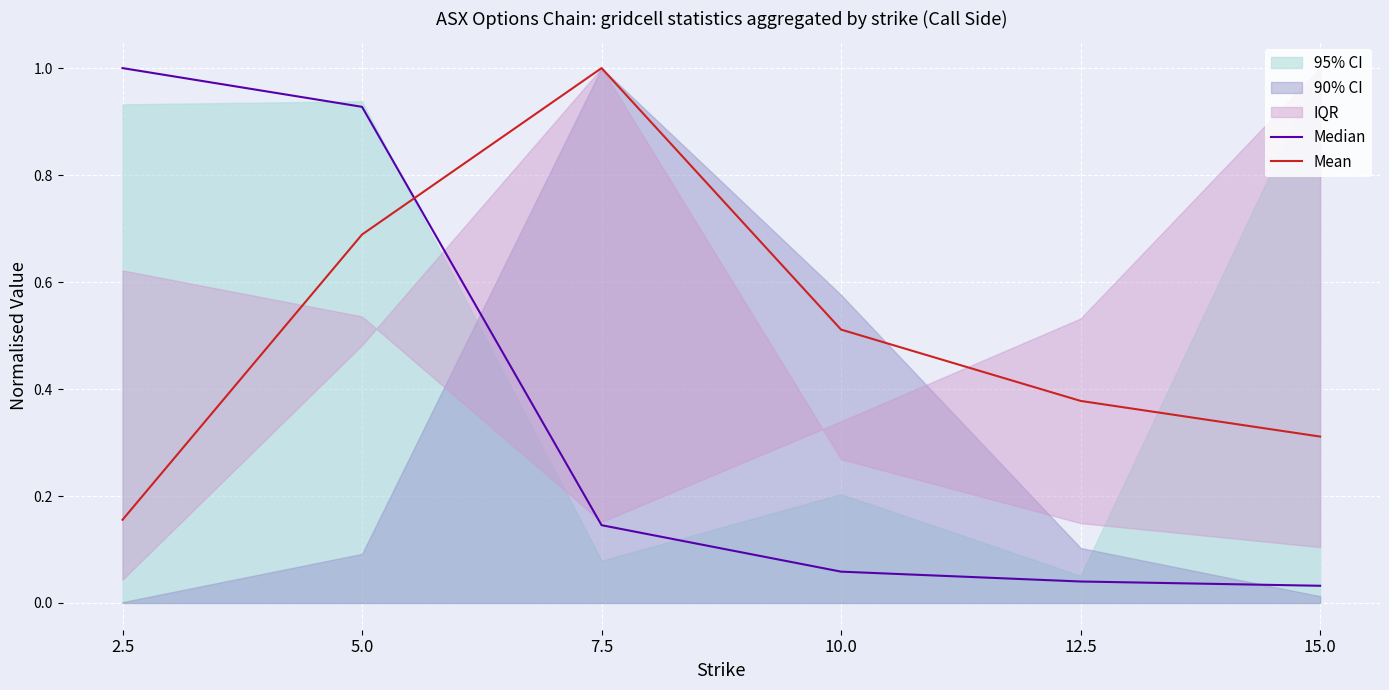

What is the difference between the Median values at 15.0 and 7.5?

0.1